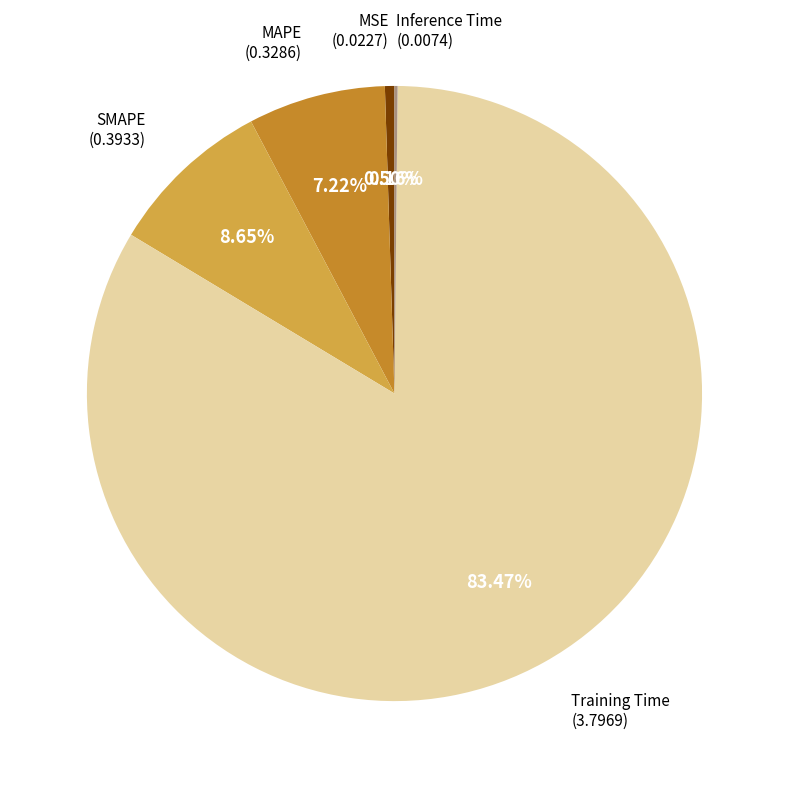

Is there a majority slice in this chart?

Yes